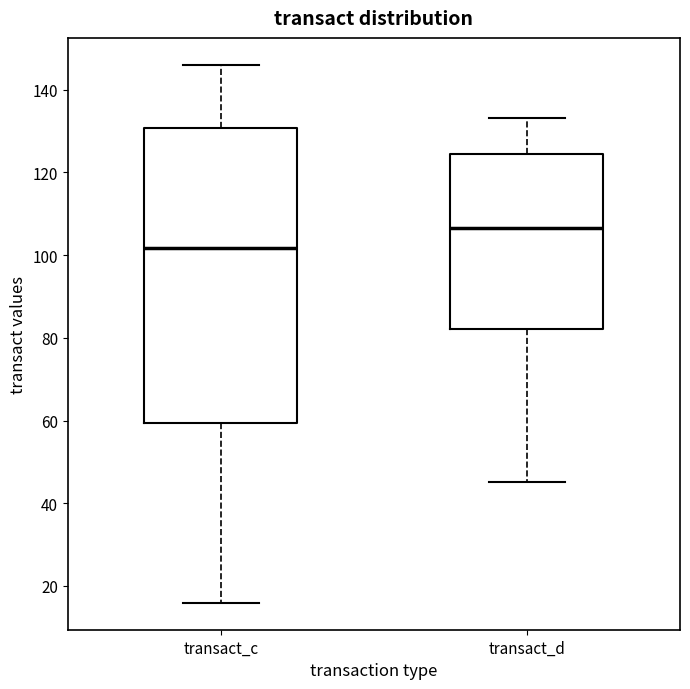

Reading left to right, read every box against the y-axis: the position of its median line, the range the box covers, and the ends of its whiskers. The values are not printed on the chart, so give them approximately, as read against the axis.

transact_c: median 102, box 60 to 130, whiskers 16 to 146
transact_d: median 106, box 82 to 124, whiskers 46 to 134